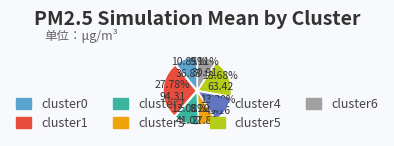

Which slice is the largest?

cluster1